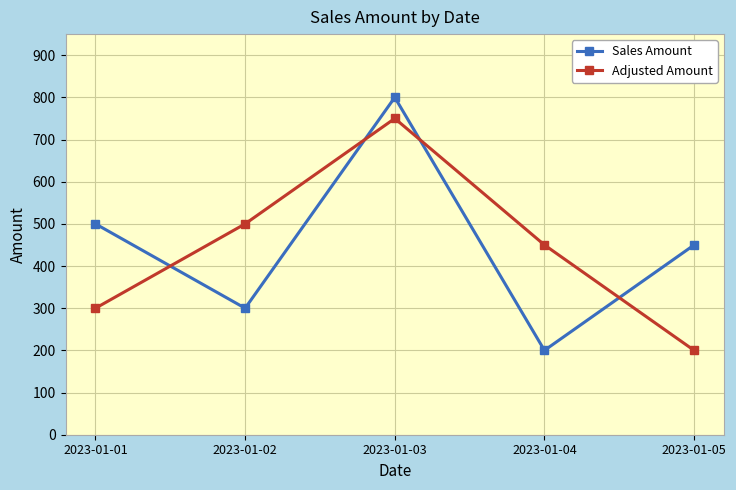

What is the difference between the highest and lowest values at 2023-01-01?

200